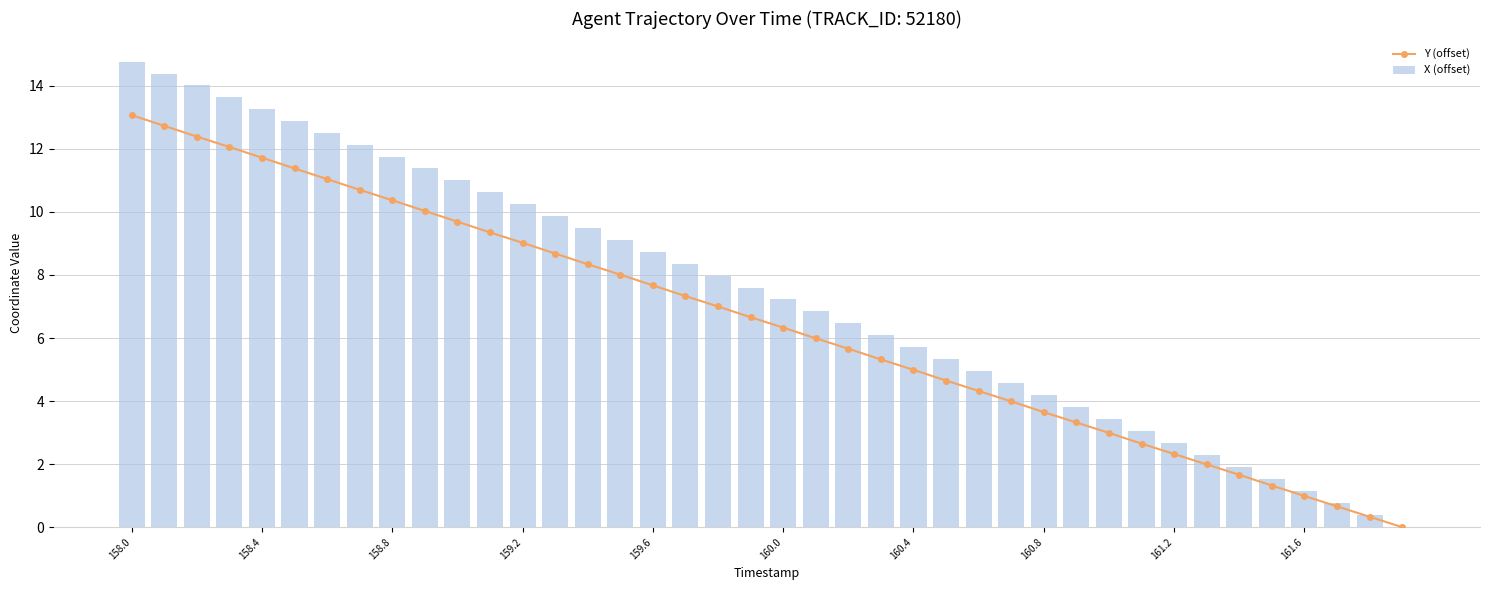

What is the value of the X (offset) bar at the 24th from the left?

6.1